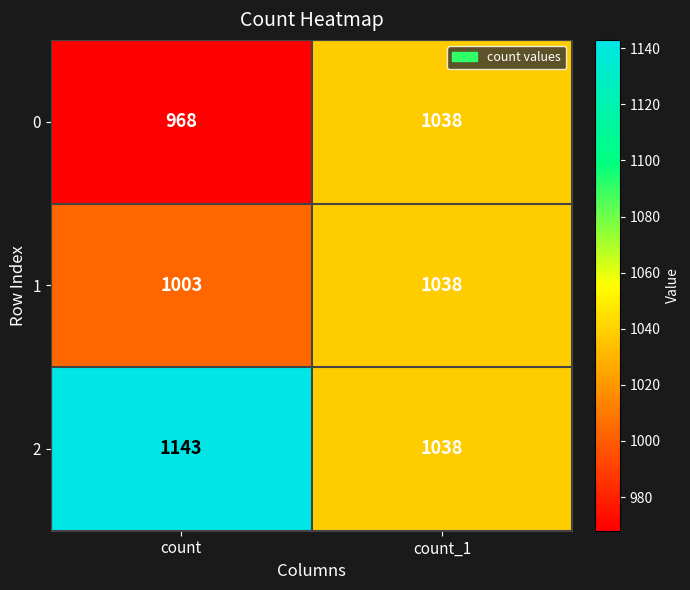

List the series in order of their overall mean, highest first.

2, 1, 0